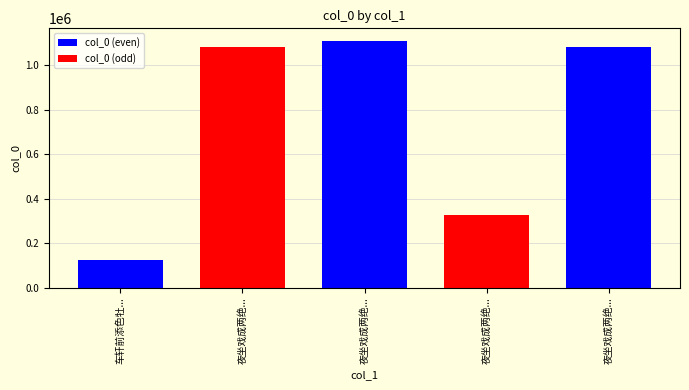

What is the label of the 4th bar from the left?

夜坐戏成两绝呈迪吉宗师二友